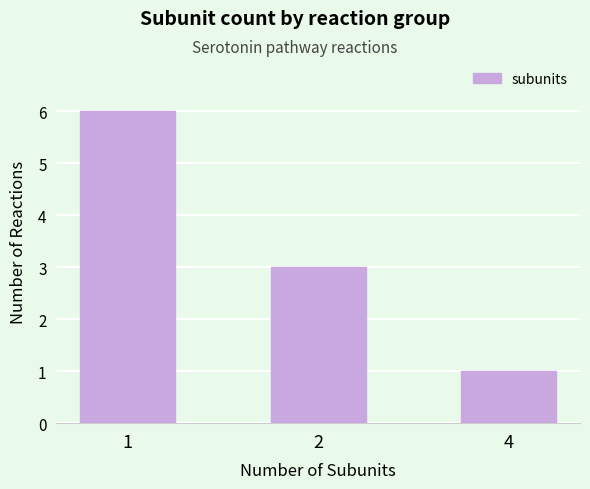

Reading right to left, list all the values displayed in this chart.

4=1	2=3	1=6